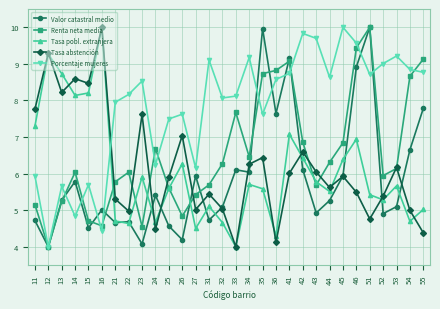

What is the difference between the highest and lowest values at 12?

5.3